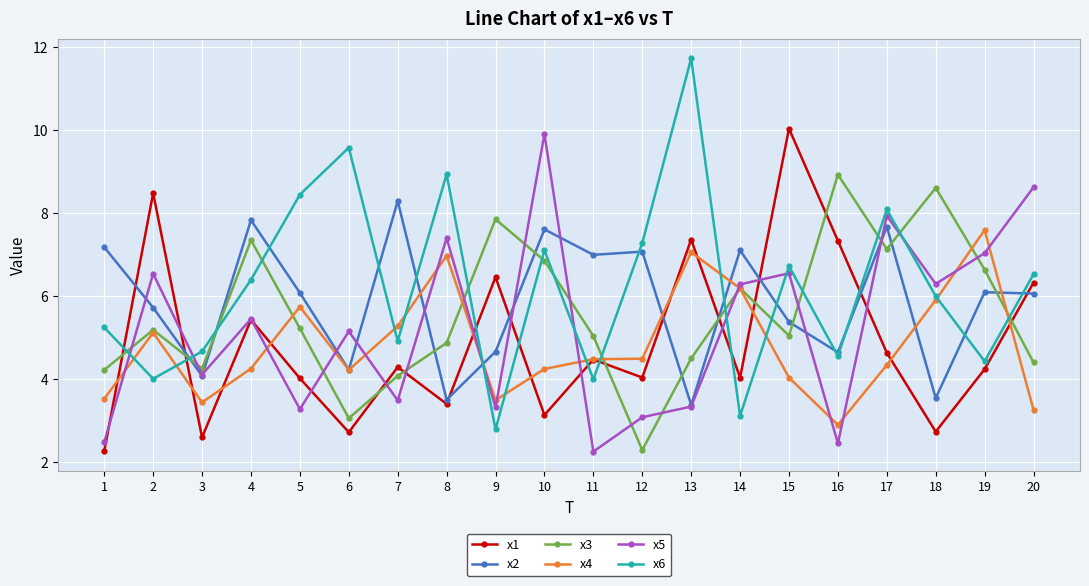

What is the value of the x5 point at the 12th from the left?

3.1